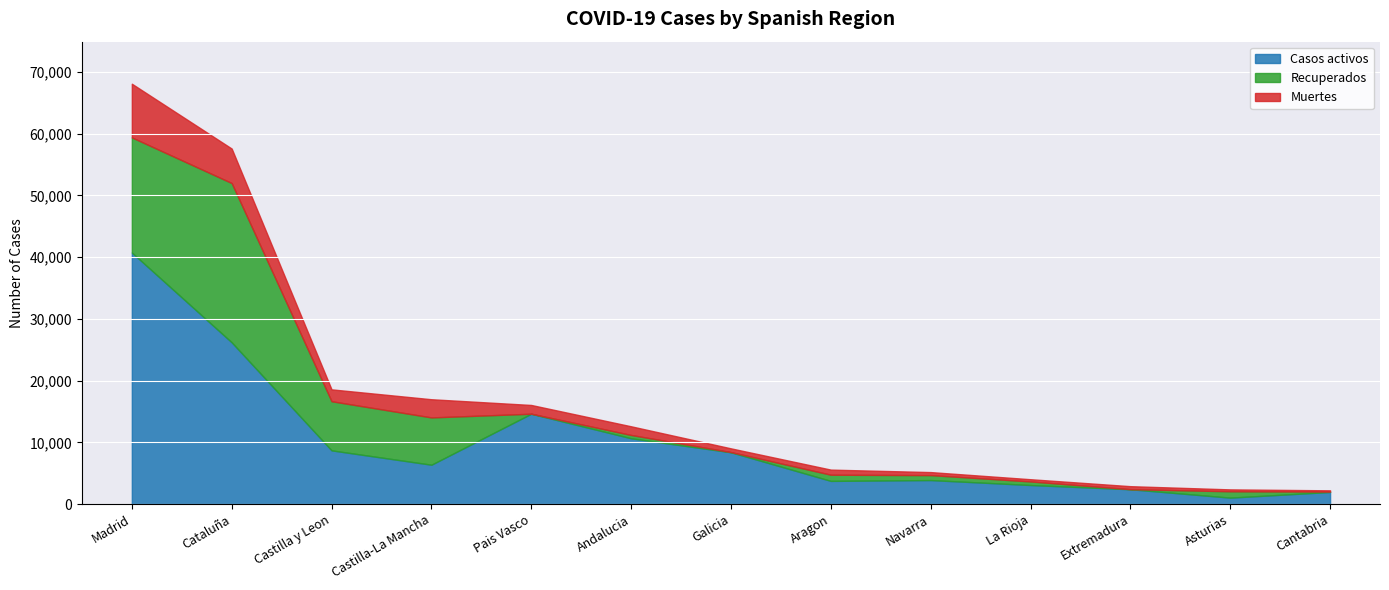

The value of Recuperados at Navarra is 275. True or false?

False